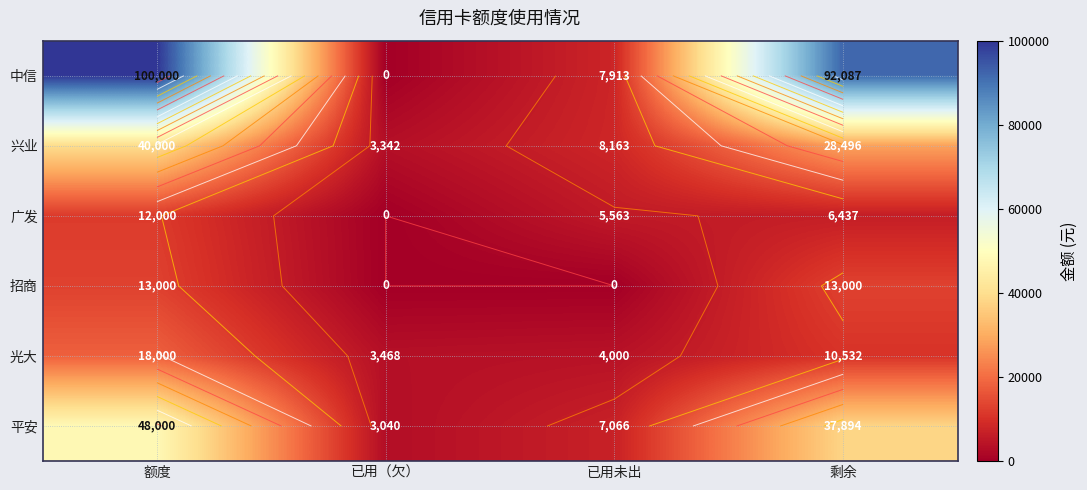

Rank the categories by 招商 value from lowest to highest.

已用（欠）, 已用未出, 额度, 剩余